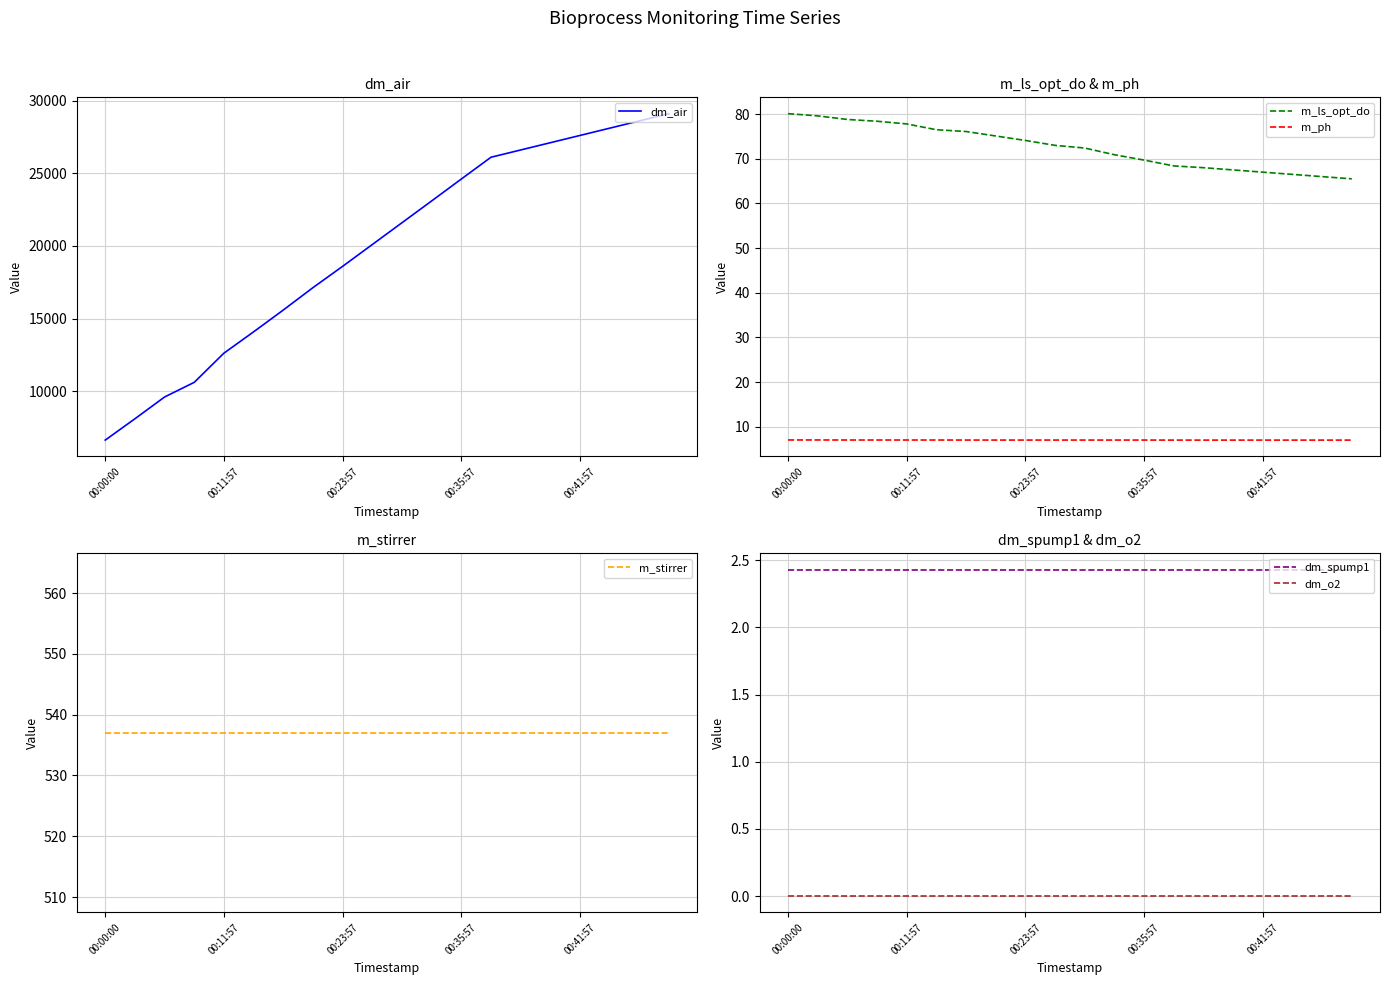

Which series has the largest range (max minus min)?

dm_air